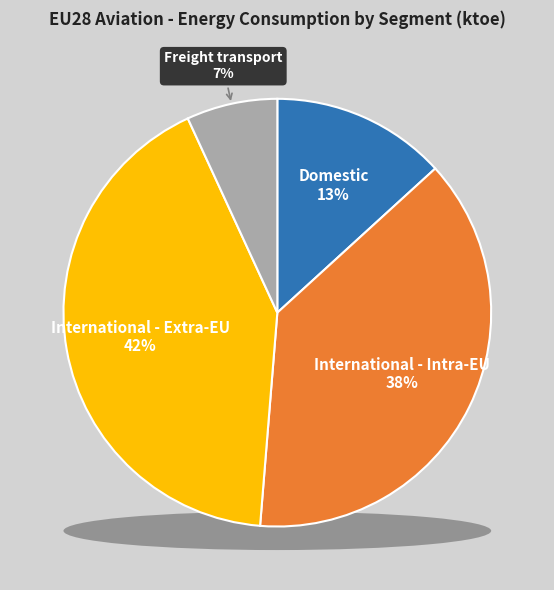

Which has a higher value, International - Extra-EU or Domestic?

International - Extra-EU